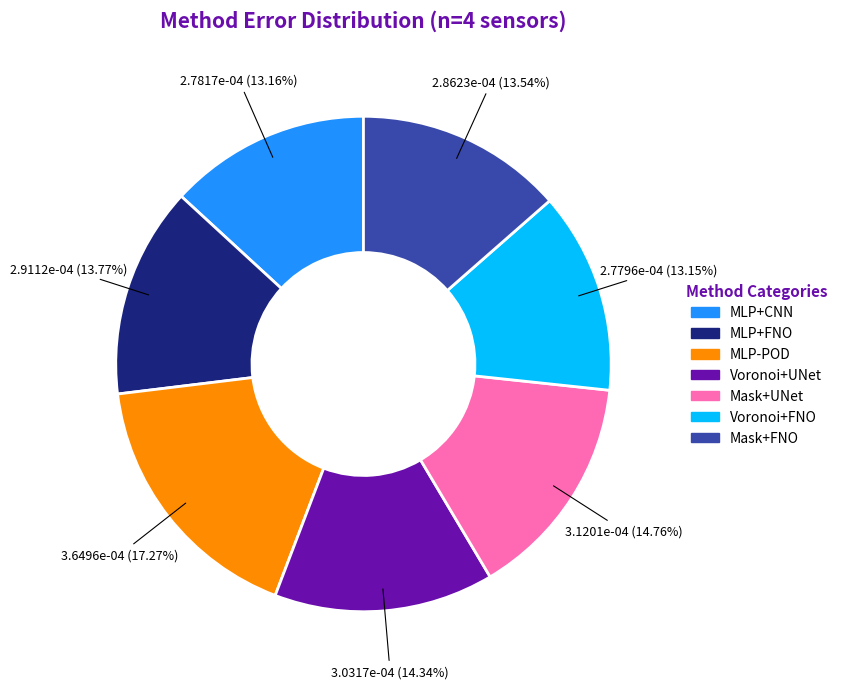

How many slices are in this pie chart?

7